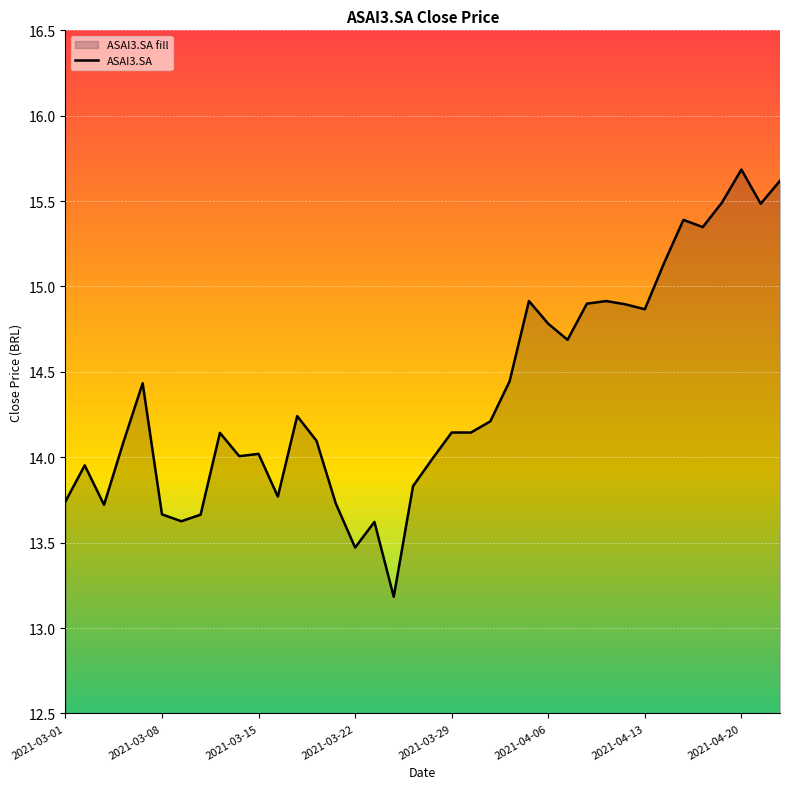

Is it true that the value at 2021-03-01 is 21.3?

False